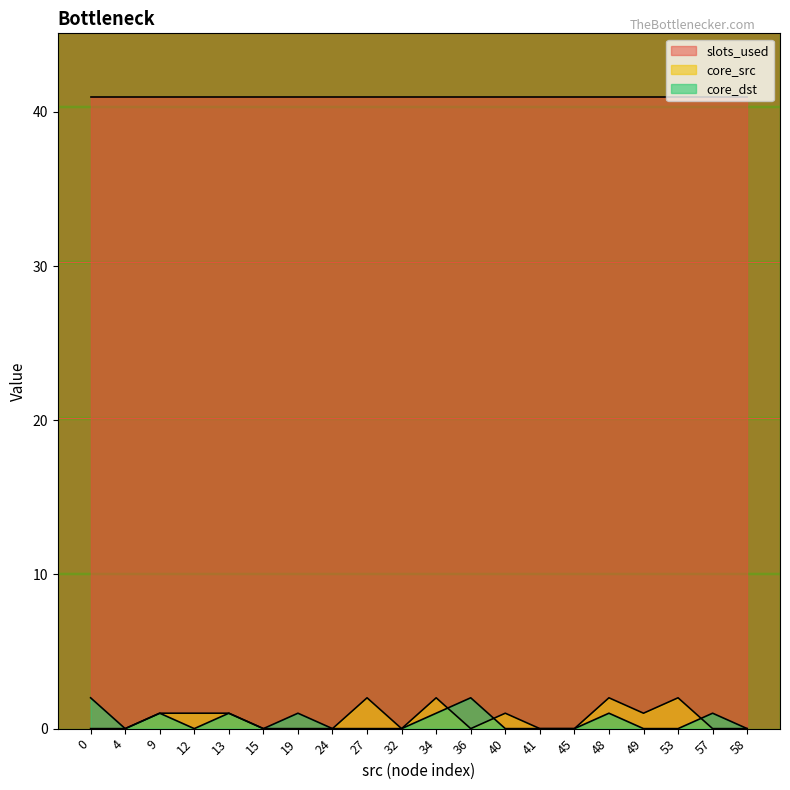

True or false: slots_used and core_src intersect in this chart.

False